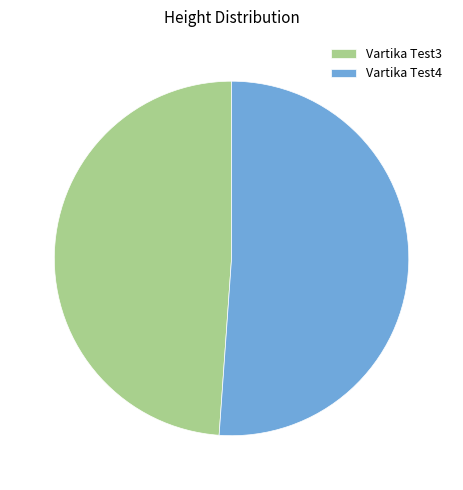

Is it true that Vartika Test3 is 49% of the pie?

True